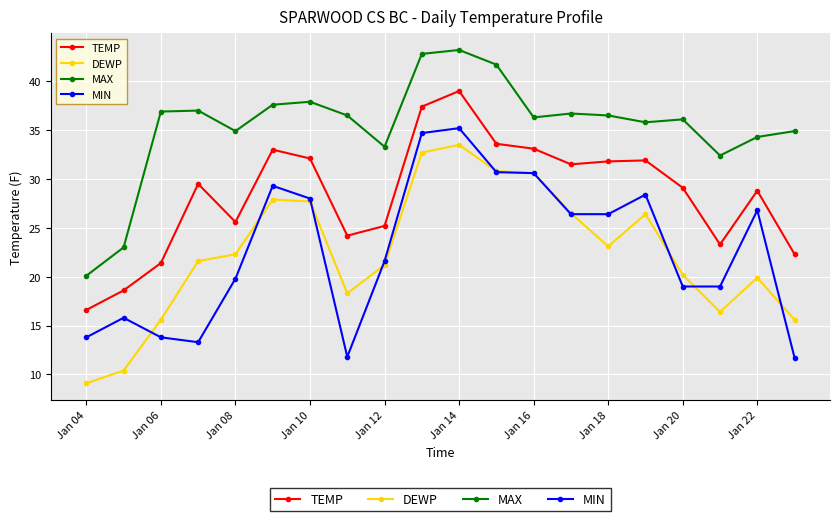

True or false: DEWP and MAX intersect in this chart.

False